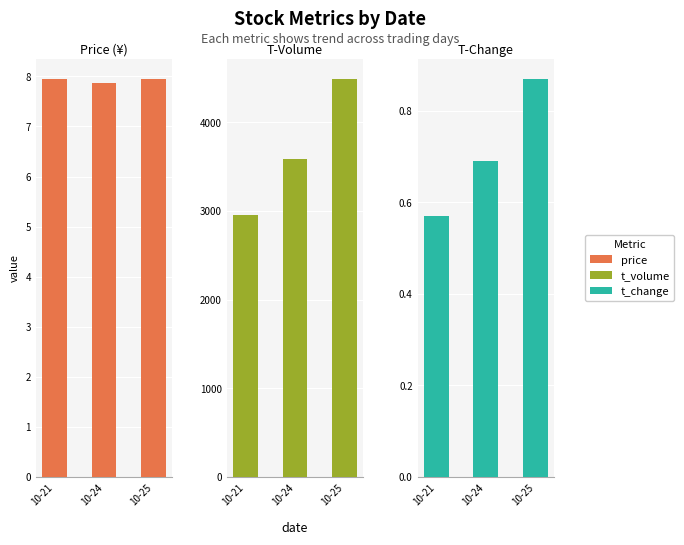

True or false: t_change has a value of 0.9 at 10-25.

True